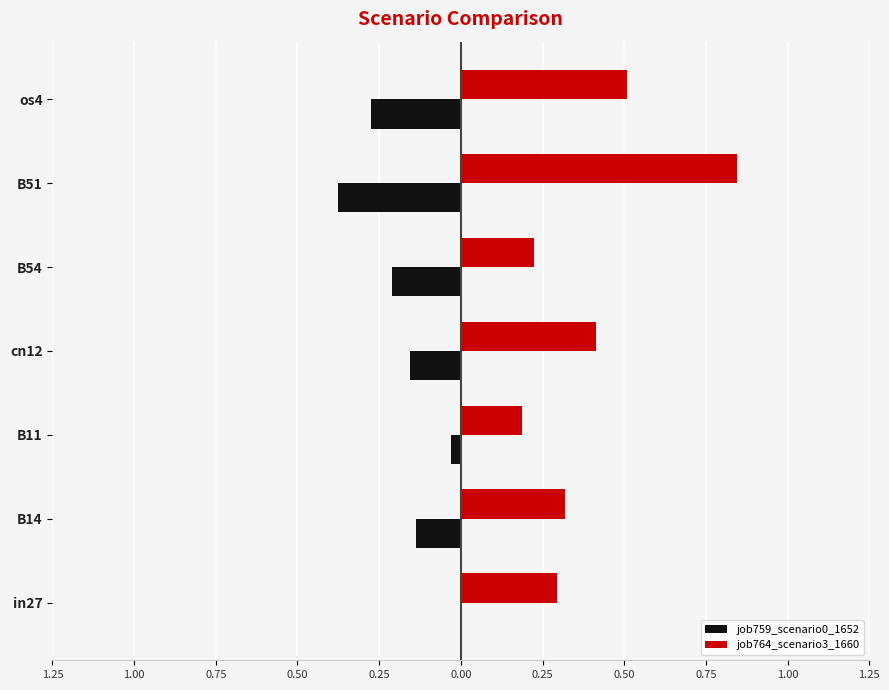

What is the difference between the maximum and minimum values in the job759_scenario0_1652 series?

0.4